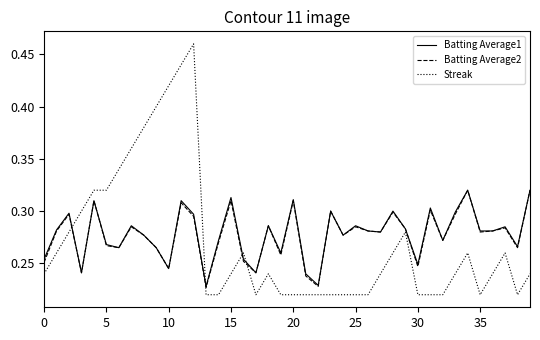

True or false: Batting Average2 has more than 1 points higher than both neighbors.

True